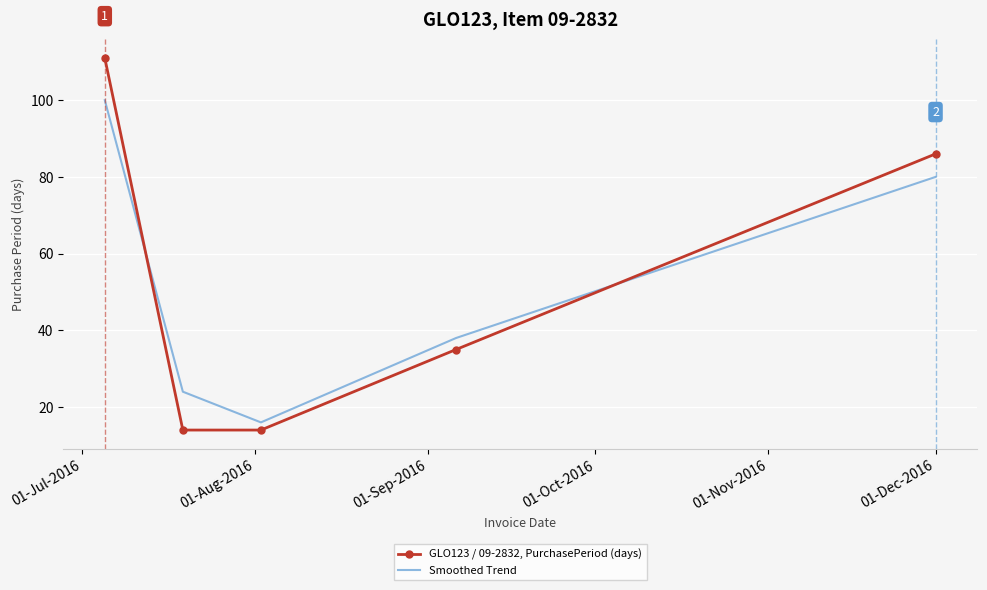

True or false: Smoothed Trend and GLO123 / 09-2832, PurchasePeriod (days) cross at least once.

True